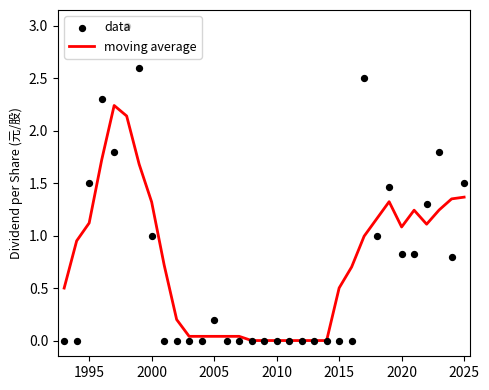

Which series has the largest Y range (max minus min)?

data